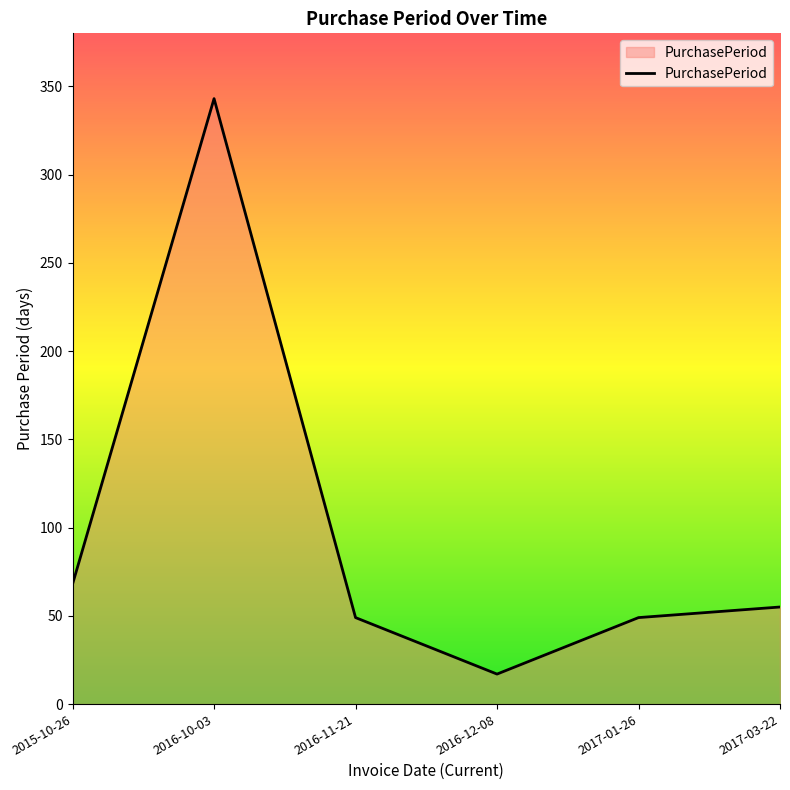

Is it true that the value at 2016-12-08 is 17?

True